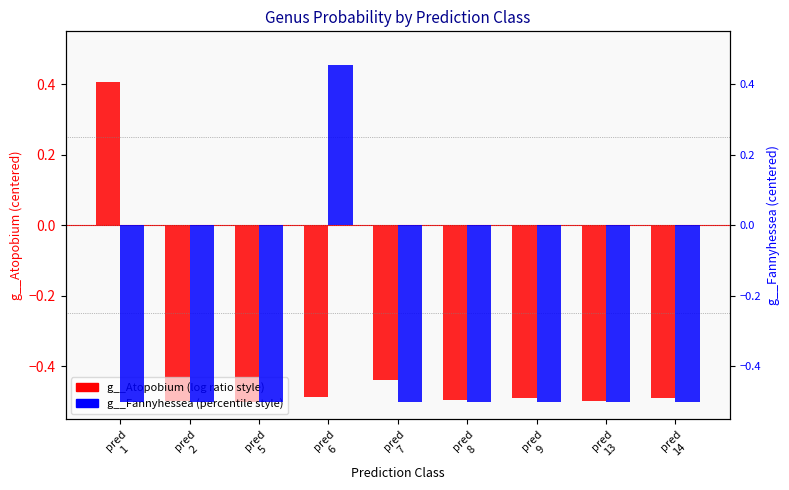

The value of g__Atopobium at pred
9 is -0.8. True or false?

False